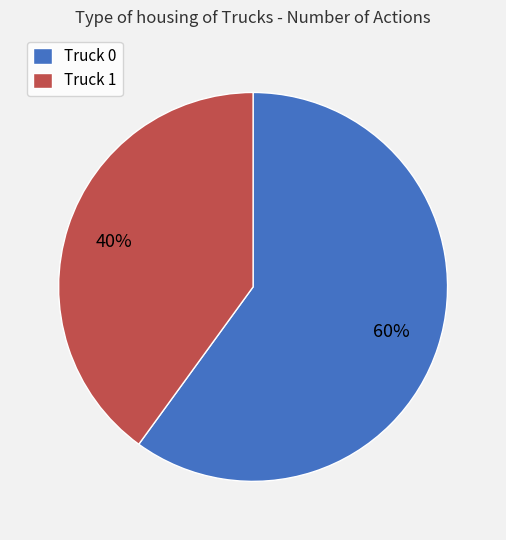

Between Truck 0 and Truck 1, which is larger?

Truck 0